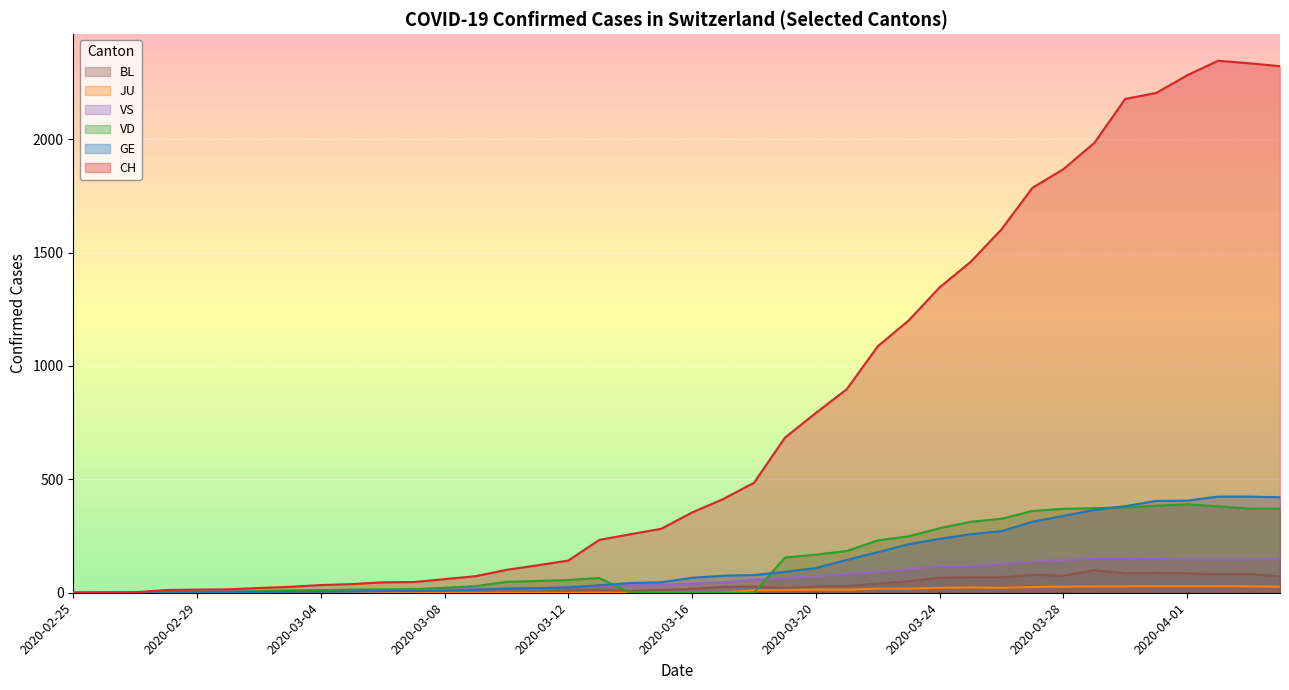

What is the difference between the CH values at 2020-03-27 and 2020-03-13?

1553